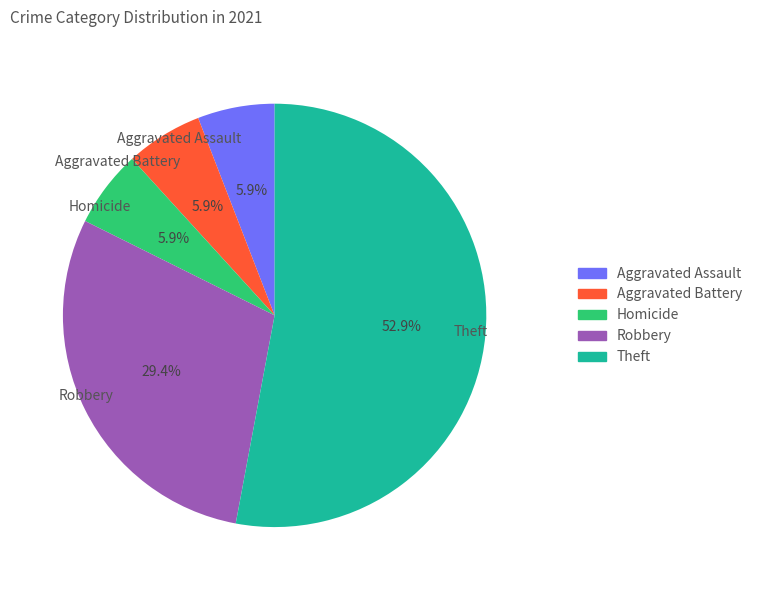

To the nearest percent, what is the average slice percentage?

20%